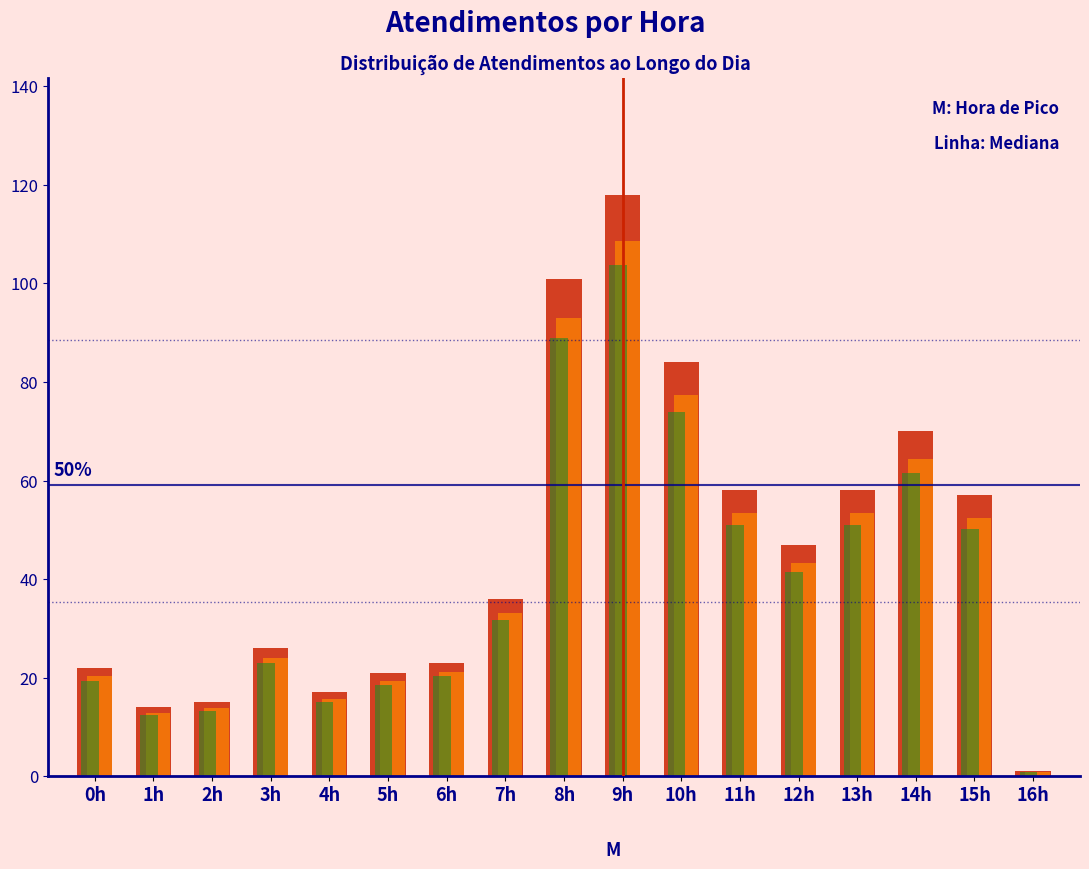

What is the spread (max minus min) of values at 9h?

14.2